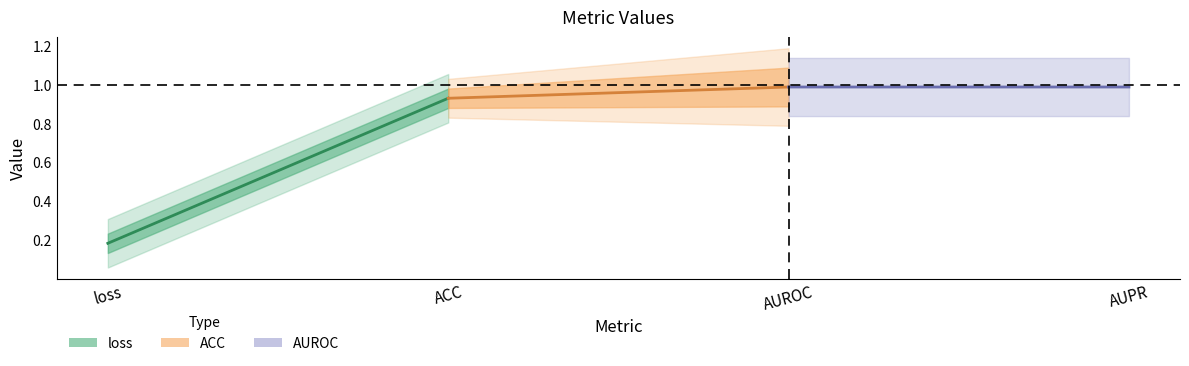

What is the average value of the ACC series?

0.9